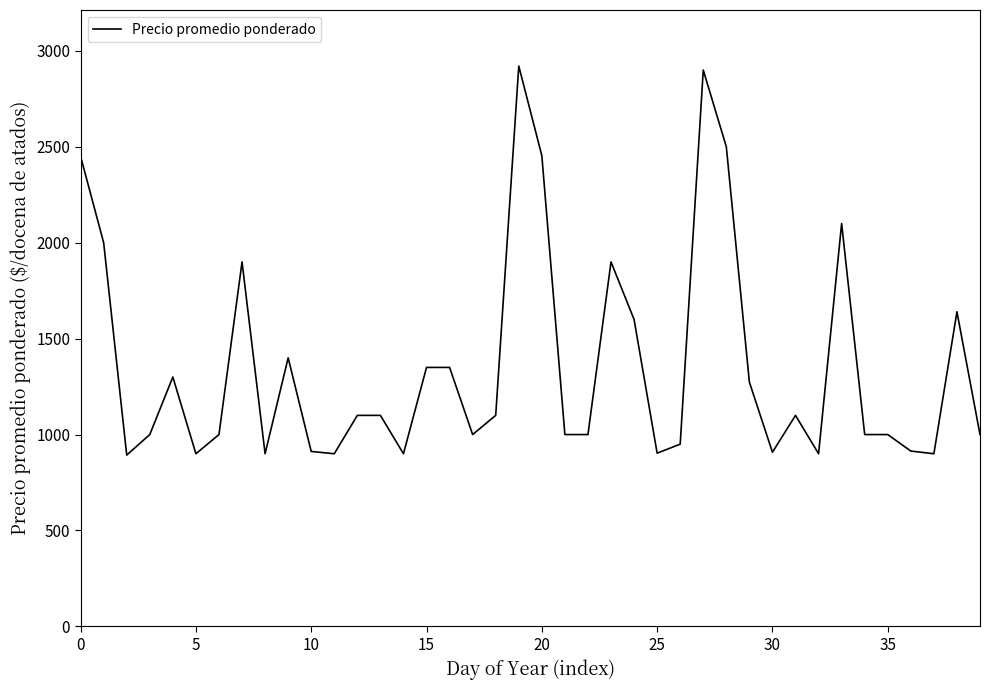

What is the maximum value shown in the chart?

2921